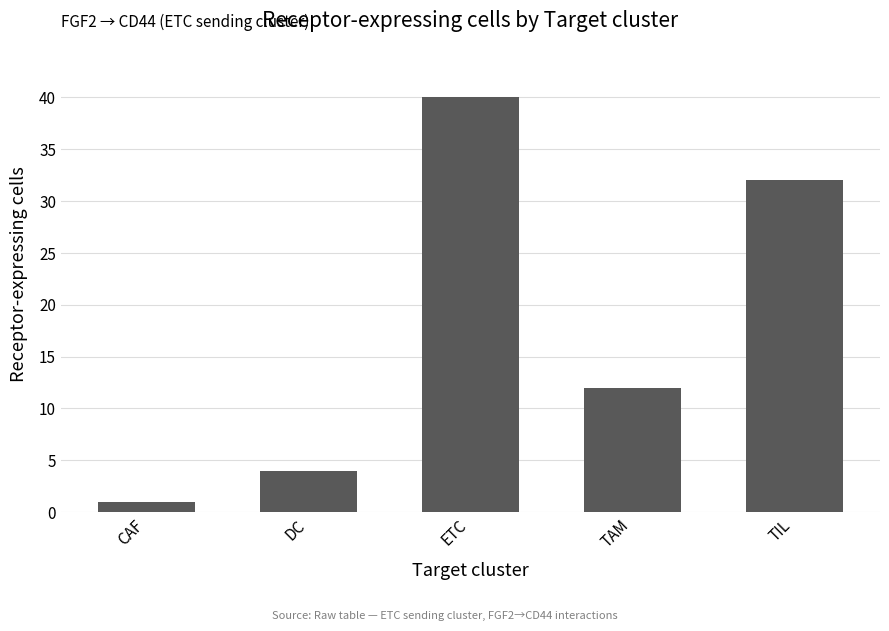

Reading right to left, transcribe all the data shown in this chart.

TIL=32	TAM=12	ETC=40	DC=4	CAF=1